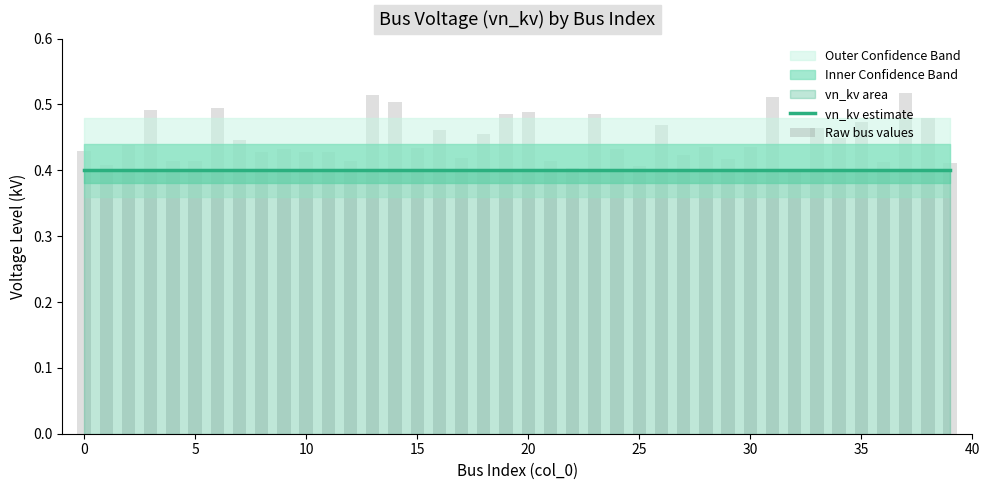

Reading left to right, extract all data points from this chart.

vn_kv estimate: 0.4	0.4	0.4	0.4	0.4	0.4	0.4	0.4	0.4	0.4	0.4	0.4	0.4	0.4	0.4	0.4	0.4	0.4	0.4	0.4	0.4	0.4	0.4	0.4	0.4	0.4	0.4	0.4	0.4	0.4	0.4	0.4	0.4	0.4	0.4	0.4	0.4	0.4	0.4	0.4
Raw bus values: 0.4	0.4	0.4	0.5	0.4	0.4	0.5	0.4	0.4	0.4	0.4	0.4	0.4	0.5	0.5	0.4	0.5	0.4	0.5	0.5	0.5	0.4	0.4	0.5	0.4	0.4	0.5	0.4	0.4	0.4	0.4	0.5	0.4	0.5	0.4	0.5	0.4	0.5	0.5	0.4